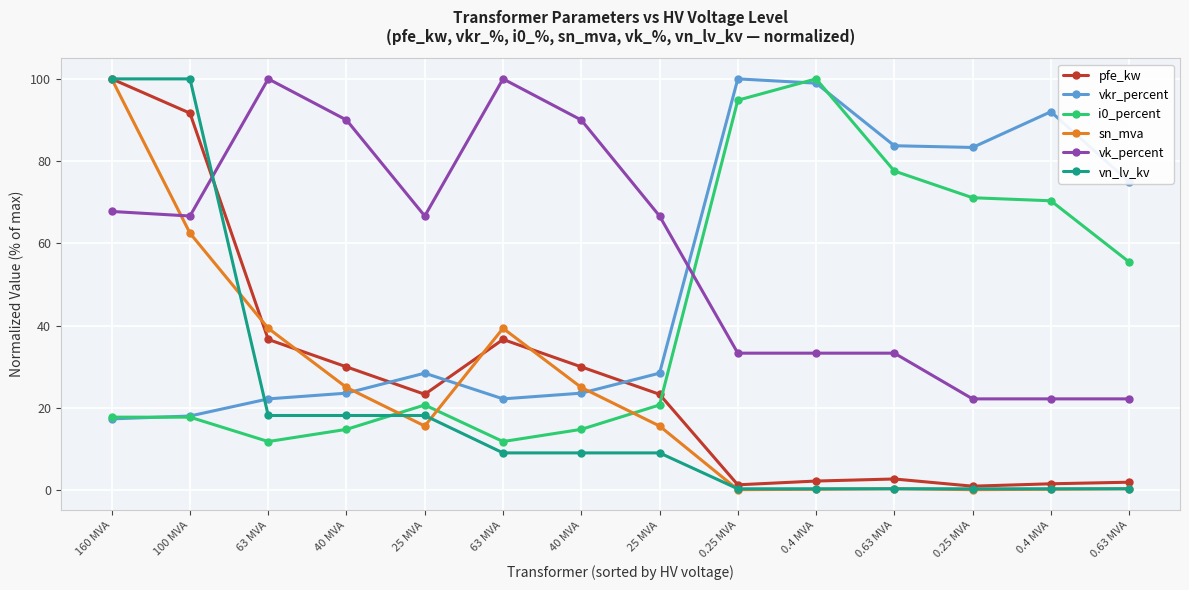

Does the chart have visible grid lines?

Yes